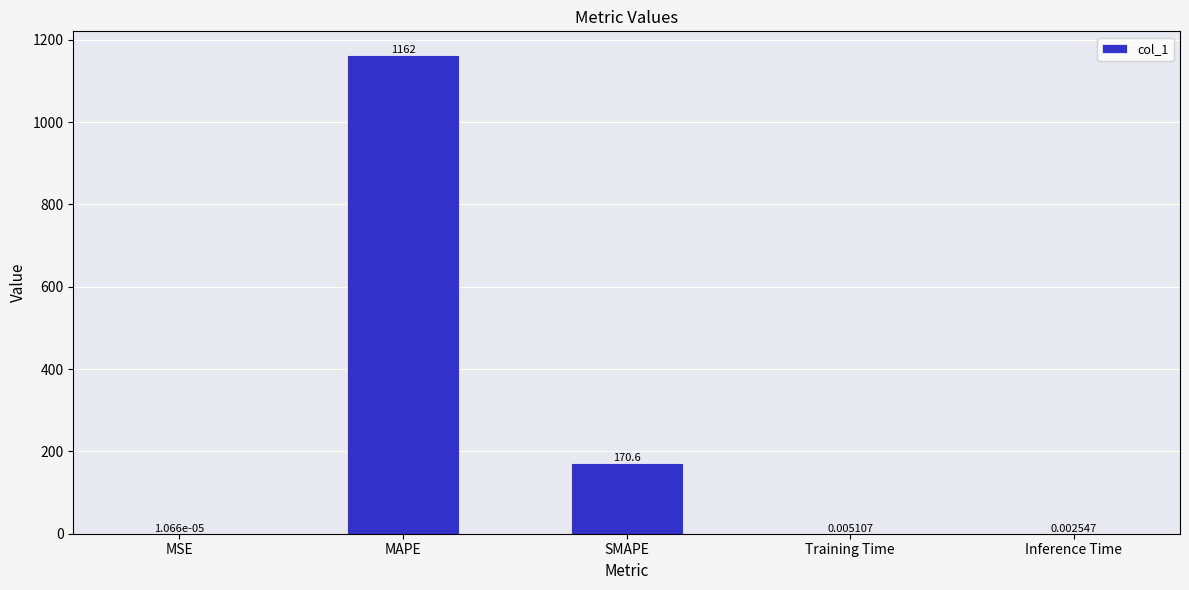

True or false: the data shows 265.0 at SMAPE.

False